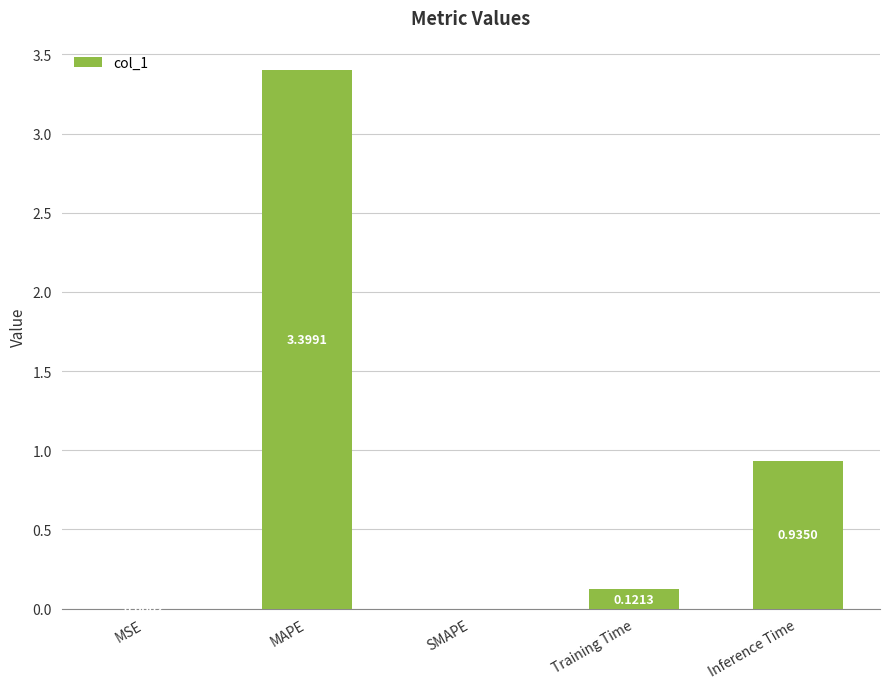

What is the sum of the values at Training Time and Inference Time?

1.1